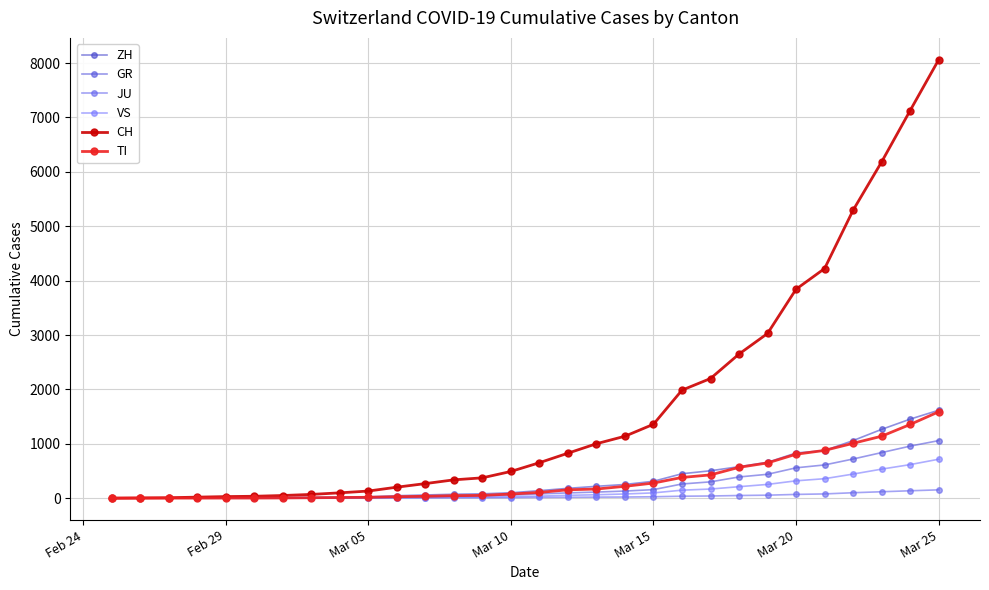

What are all the series names shown in the legend?

ZH, GR, JU, VS, CH, TI